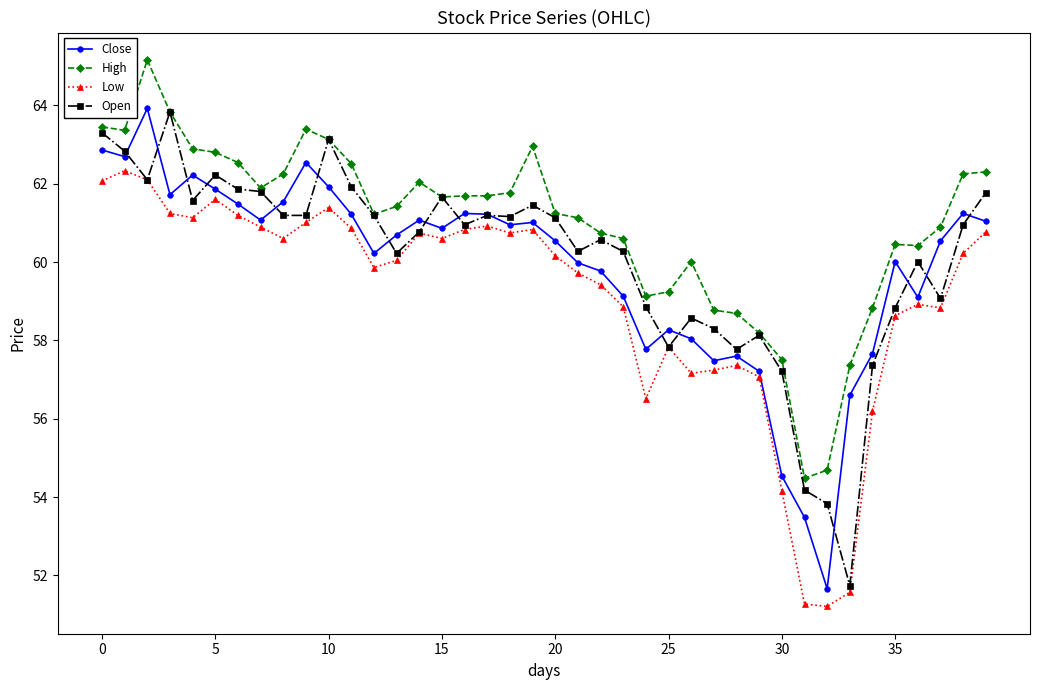

What is the value of the Low point at the 20th from the left?

60.8